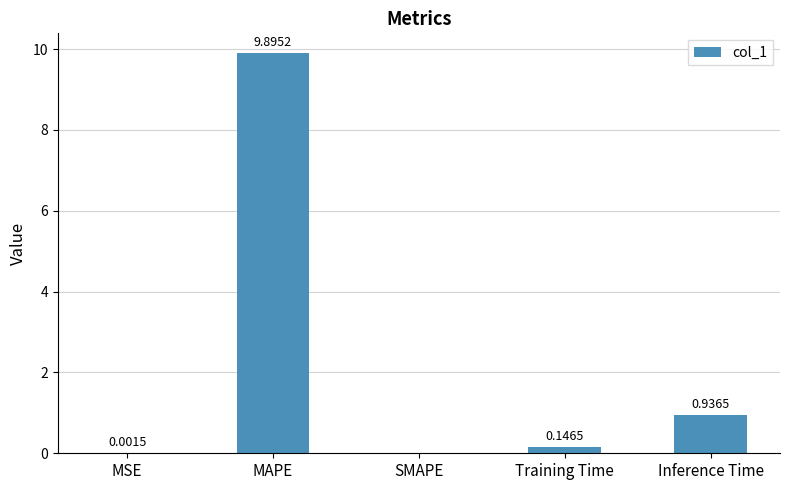

Between SMAPE and MAPE, which is larger?

MAPE